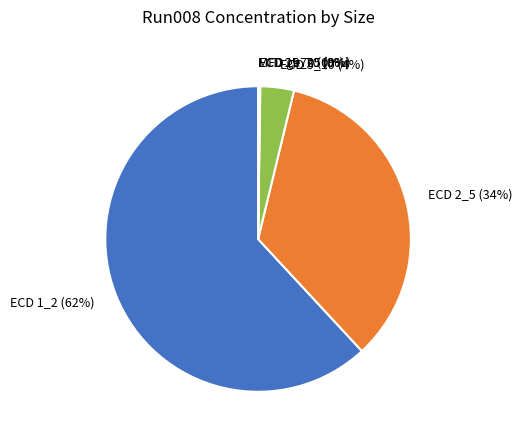

To the nearest percent, what is the average slice percentage?

17%